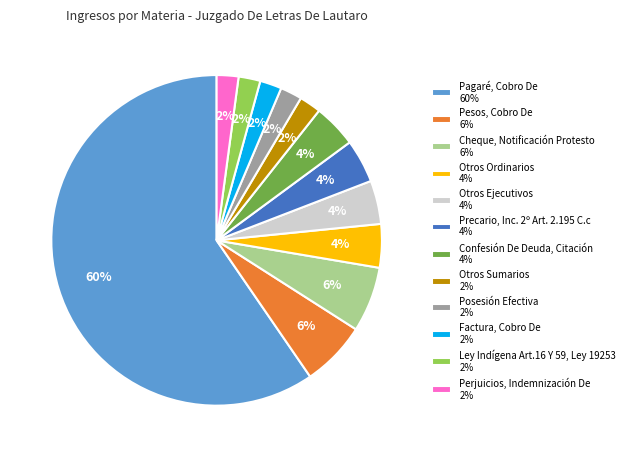

Combined, do Factura, Cobro De 2% and Precario, Inc. 2º Art. 2.195 C.c 4% account for over 50%?

No